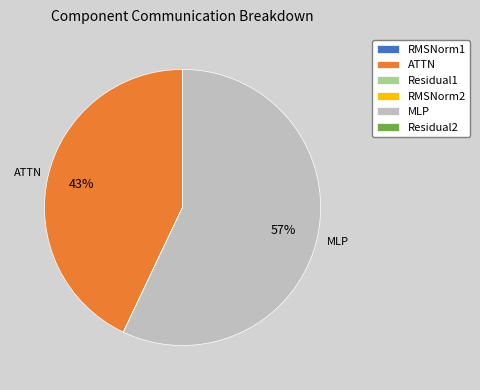

Which slice represents more than half of the pie?

MLP